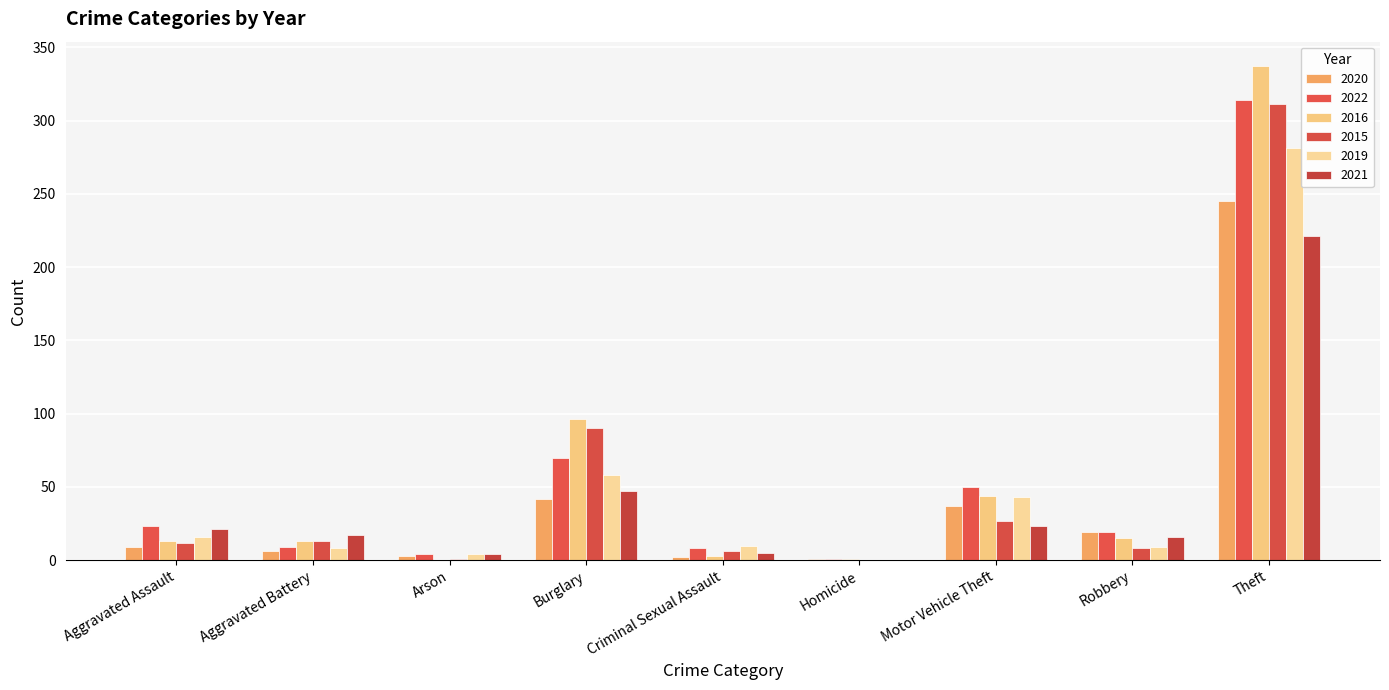

At which category is the sum across all series the highest?

Theft